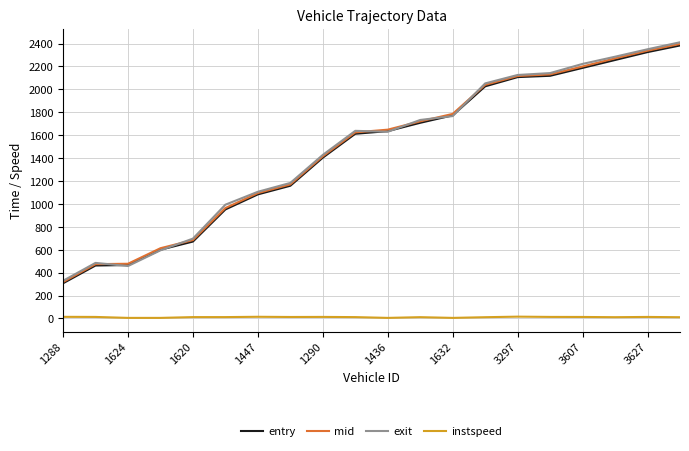

True or false: instspeed and mid cross at least once.

False